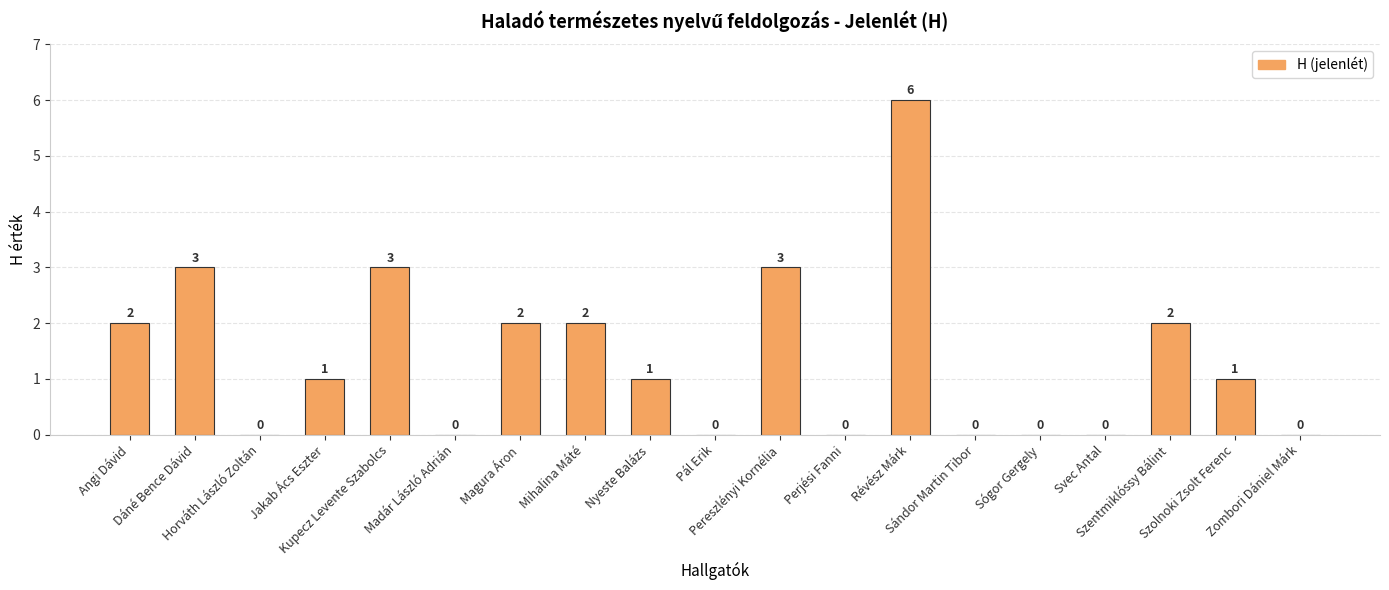

How many distinct data groups are displayed?

1